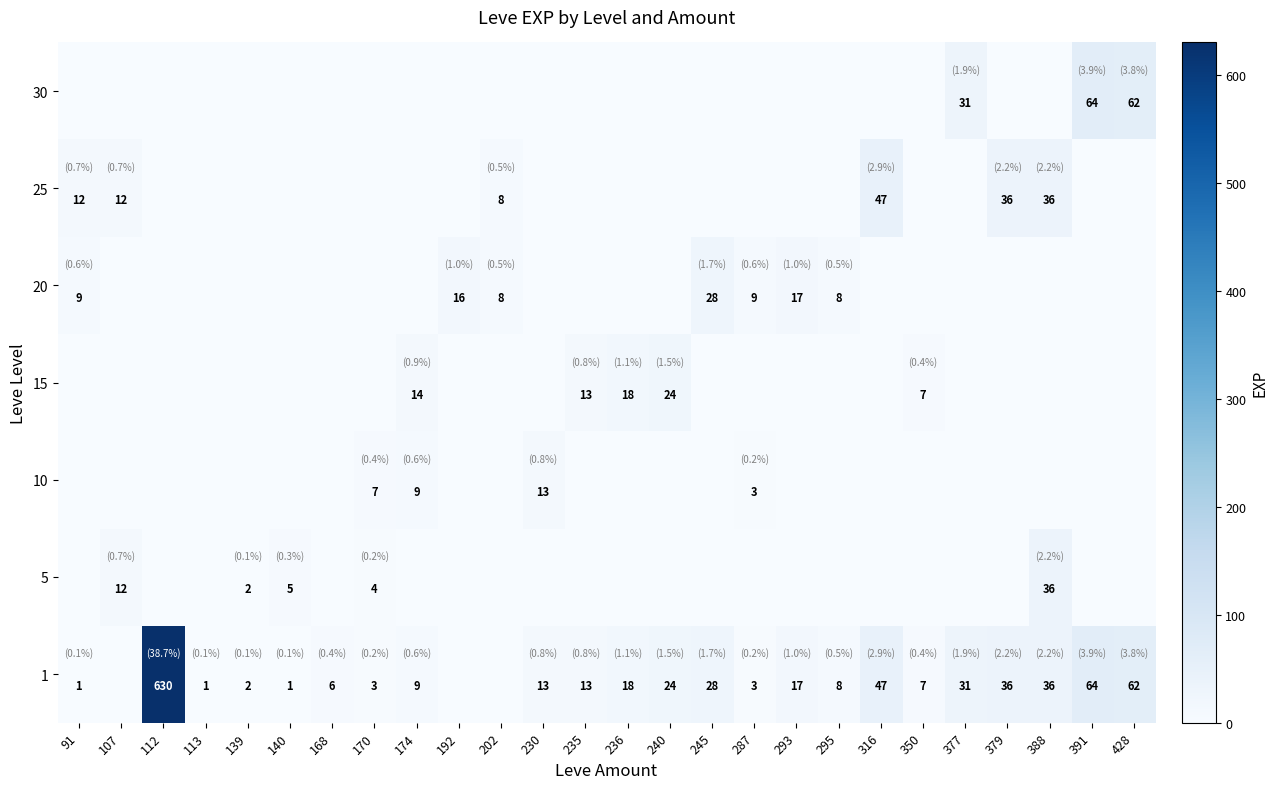

Which label corresponds to the largest value in the chart?

112